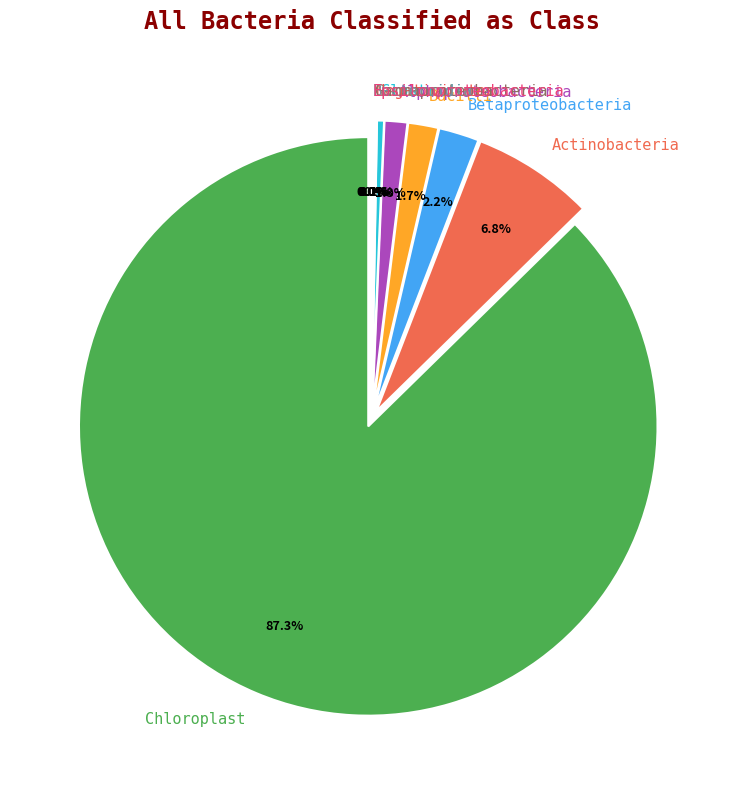

True or false: Alphaproteobacteria accounts for 1% of the total.

True